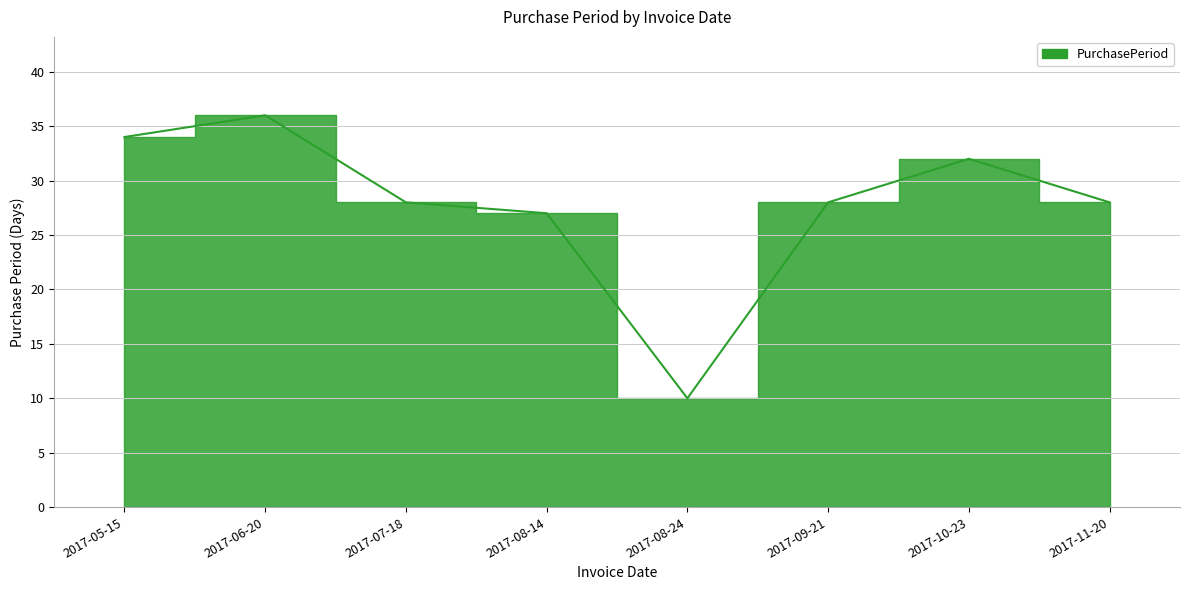

What is the label of the 6th point from the right?

2017-07-18